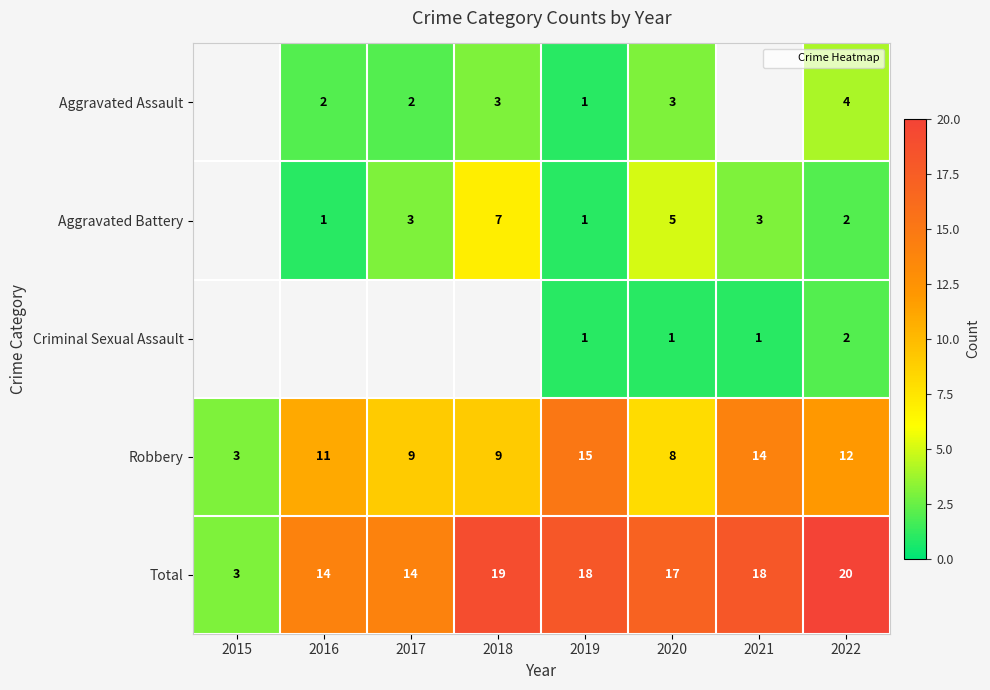

What is the minimum value for Robbery?

3.0